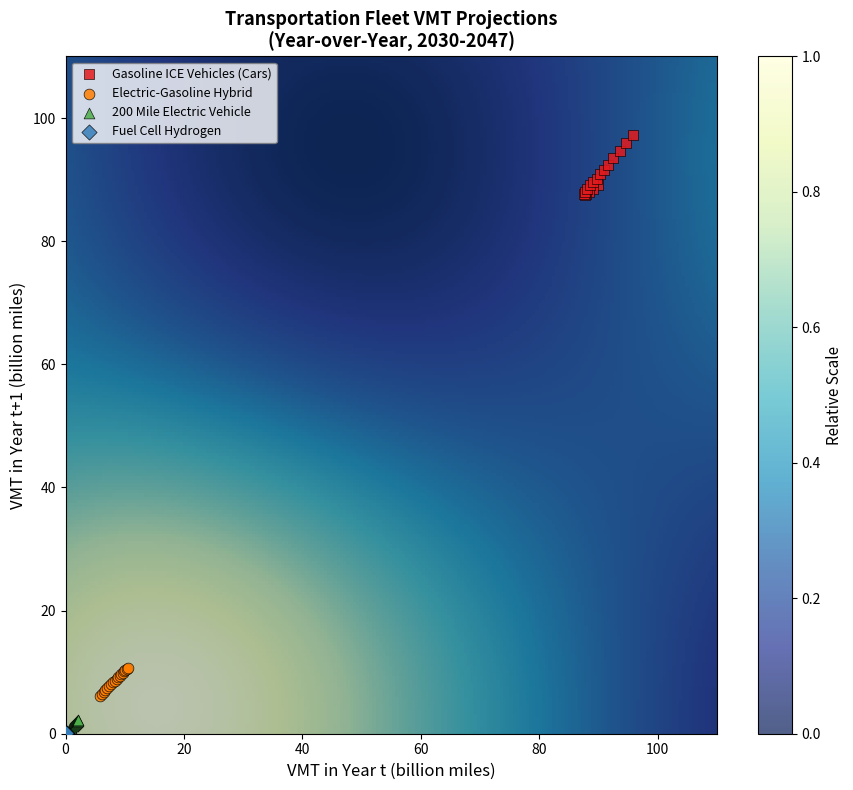

Which series has the widest spread of Y values?

Gasoline ICE Vehicles (Cars)